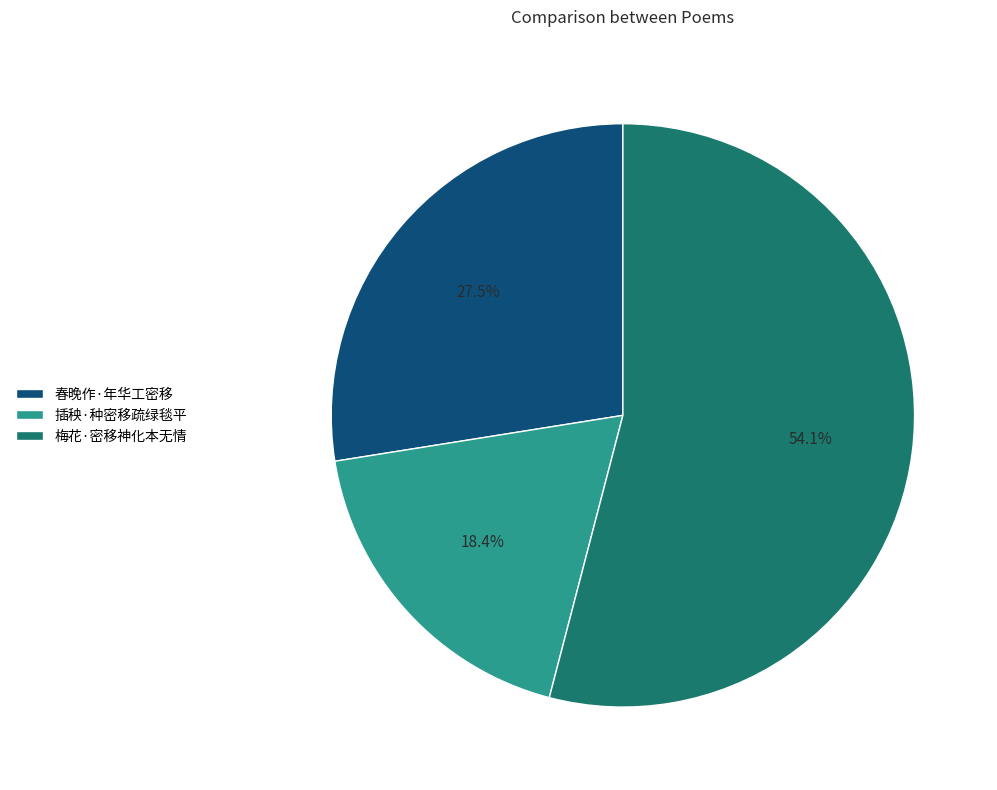

What is the largest slice in the pie chart?

梅花·密移神化本无情